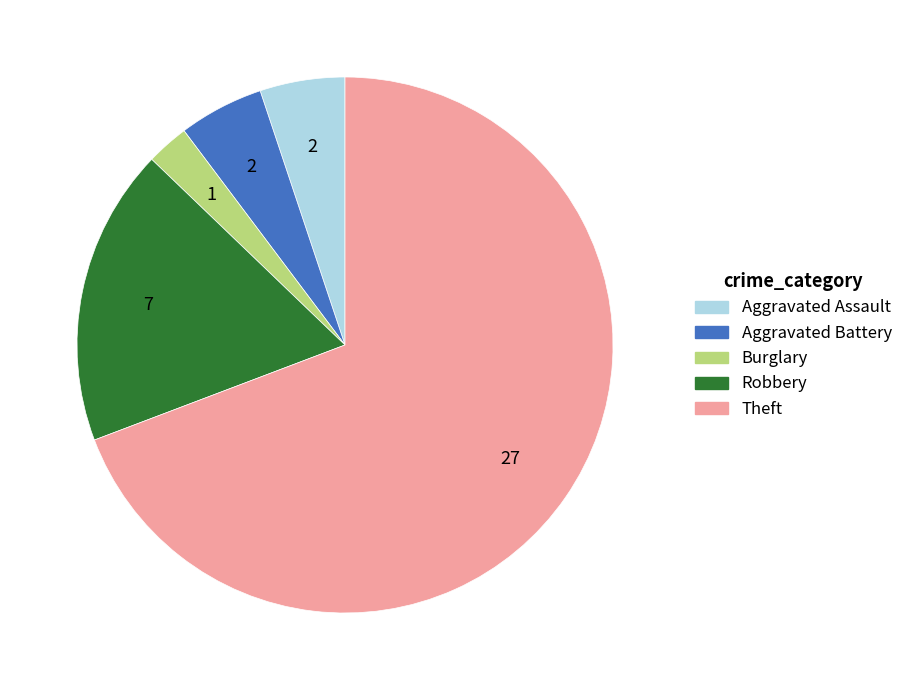

How many segments does this pie chart have?

5